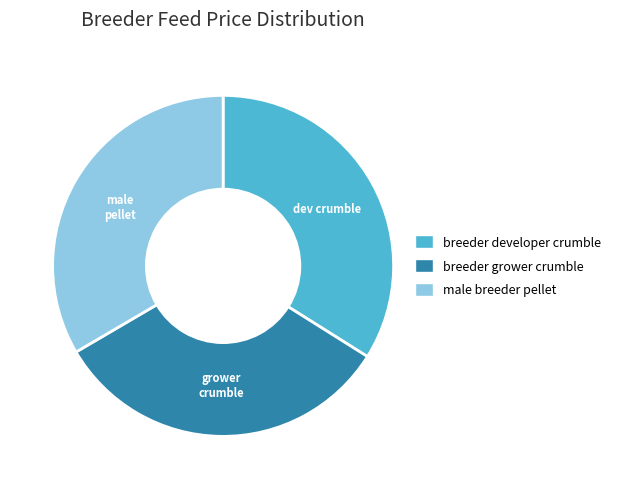

Combined, do breeder developer crumble and breeder grower crumble account for over 50%?

Yes